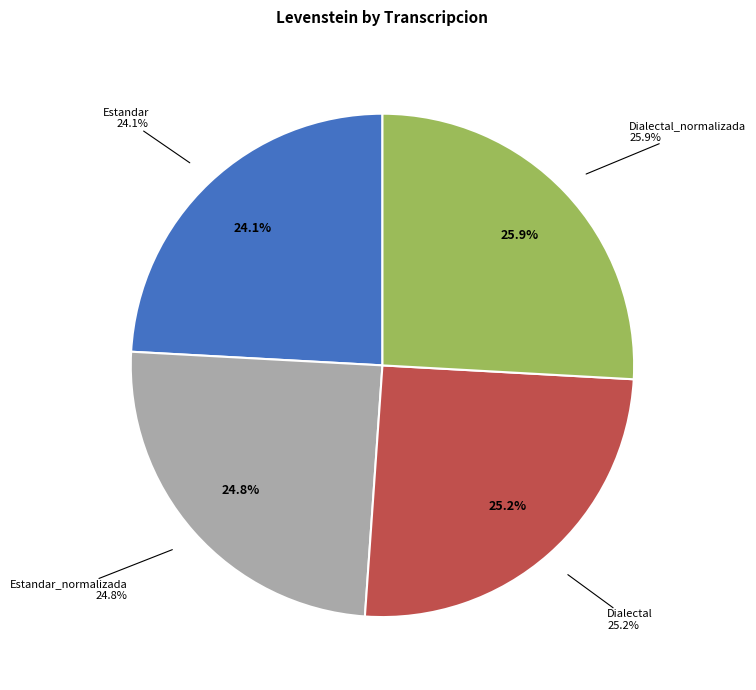

To the nearest percent, what percentage of the pie is Dialectal_normalizada?

26%